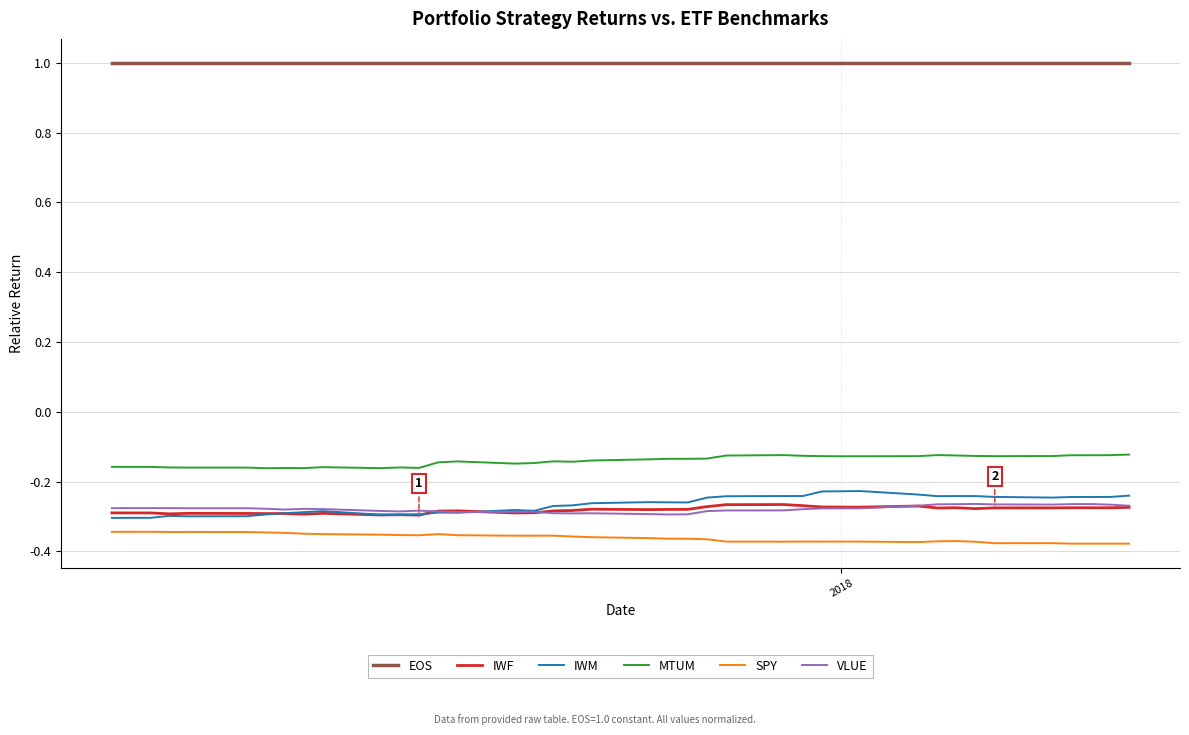

Which series has the largest total across all categories?

EOS